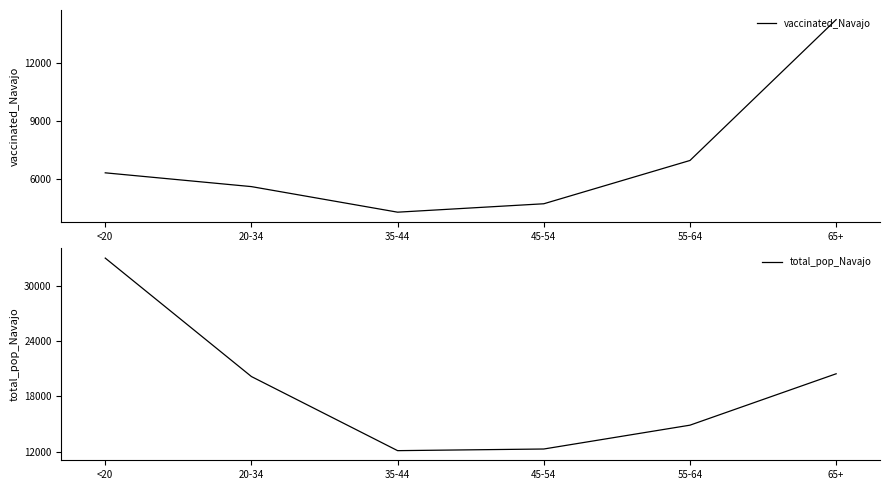

What is the sum of all vaccinated_Navajo values?

42135